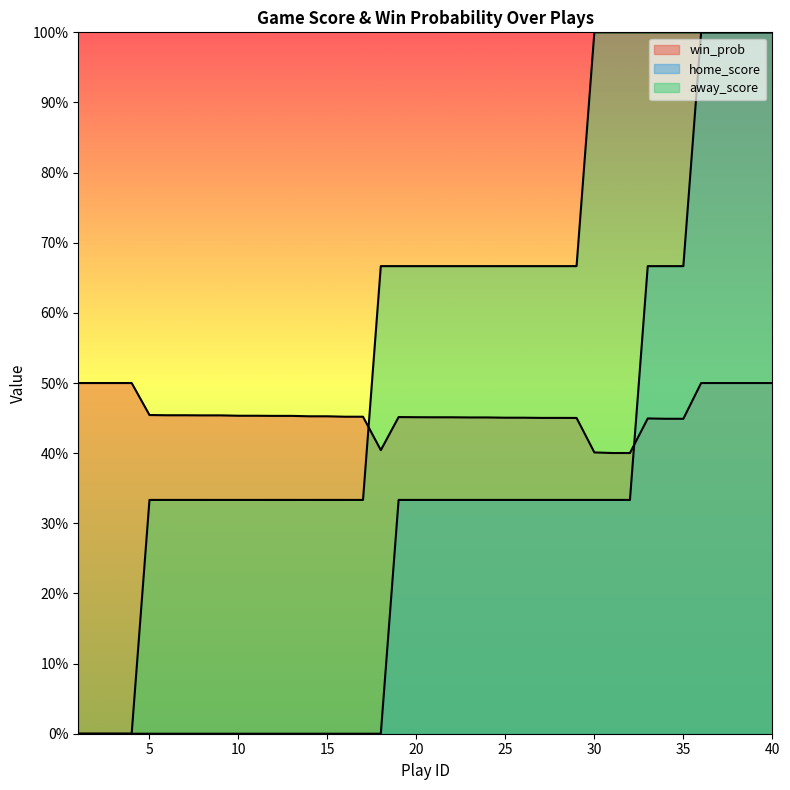

Does the chart have visible grid lines?

No